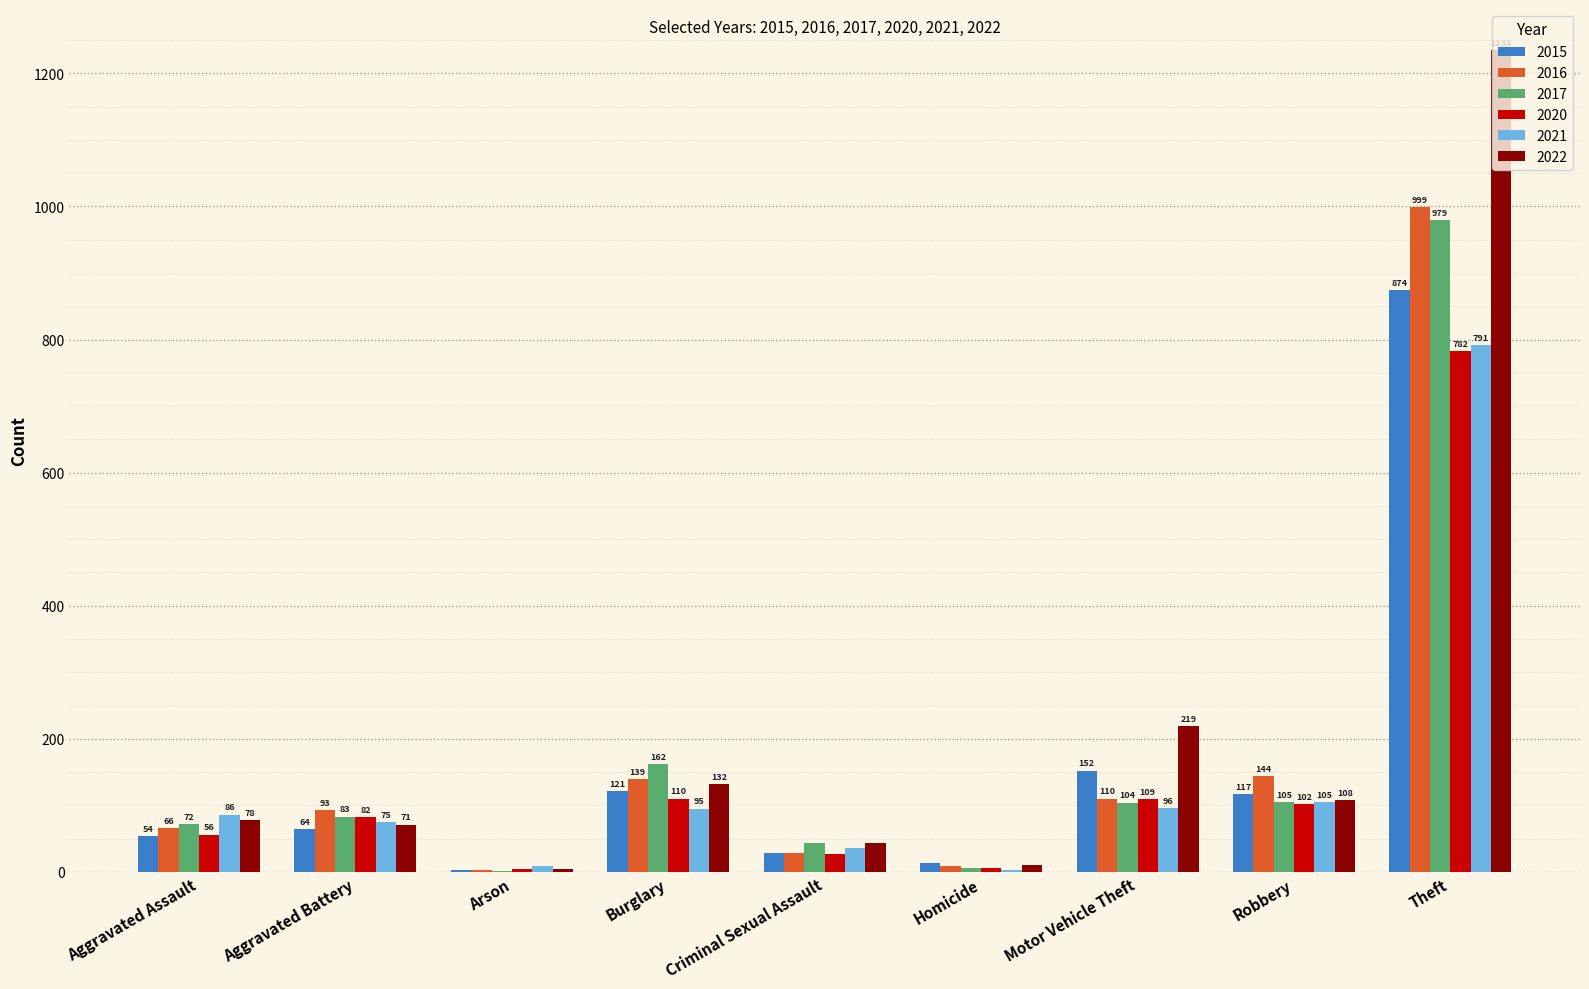

What is the total value across all series at Criminal Sexual Assault?

206